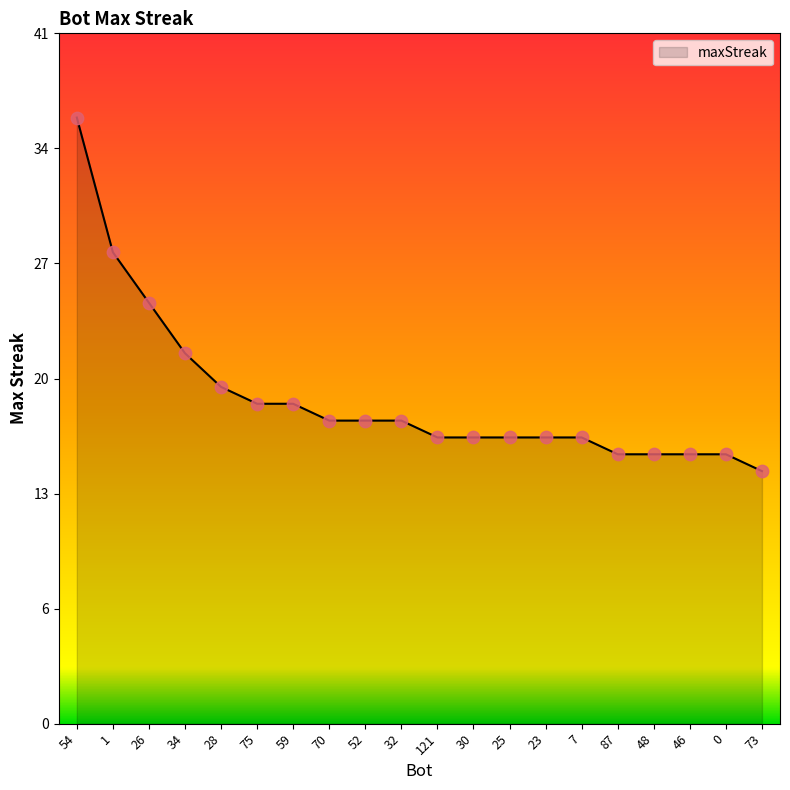

Approximately how many times larger is the value at 0 compared to 52?

0.9